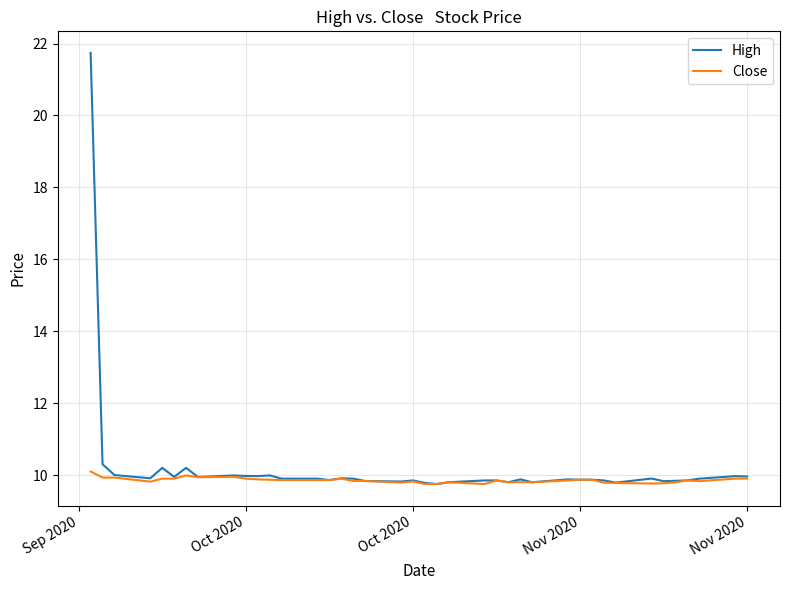

Does the chart have visible grid lines?

Yes